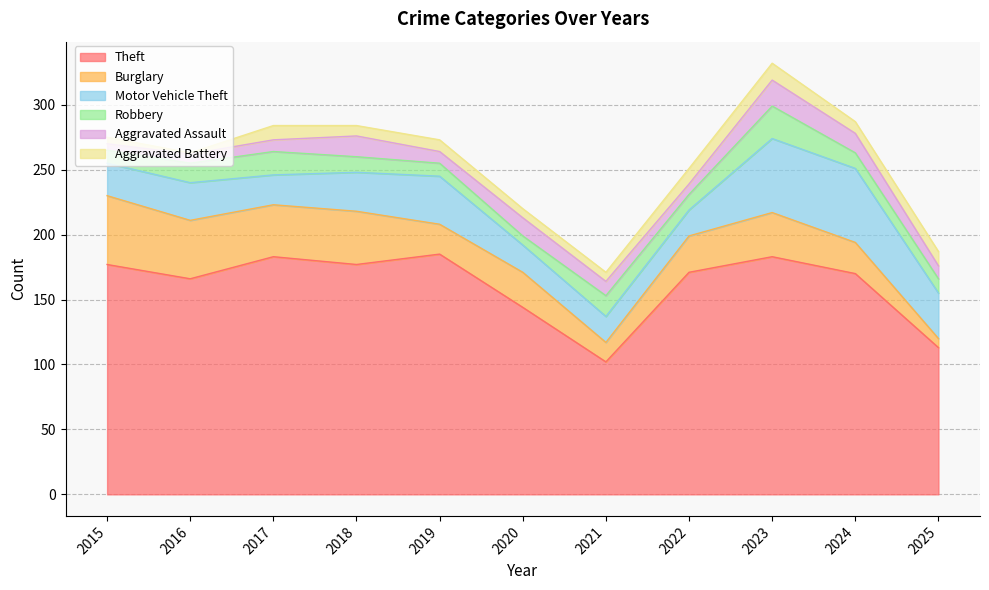

Is the value of Theft at 2025 greater than the value of Robbery at 2023?

Yes